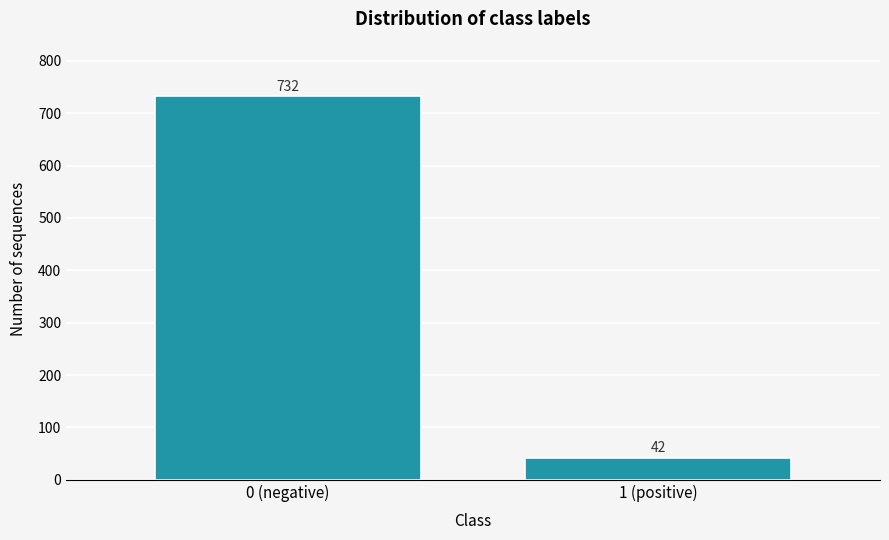

Reading left to right, list all the values displayed in this chart.

0 (negative)=732	1 (positive)=42